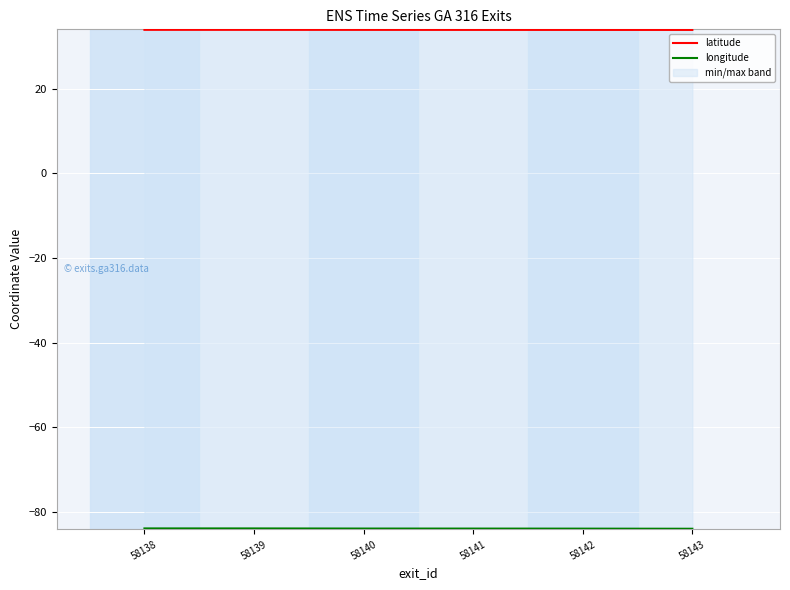

How many data points in longitude are less than -84?

4